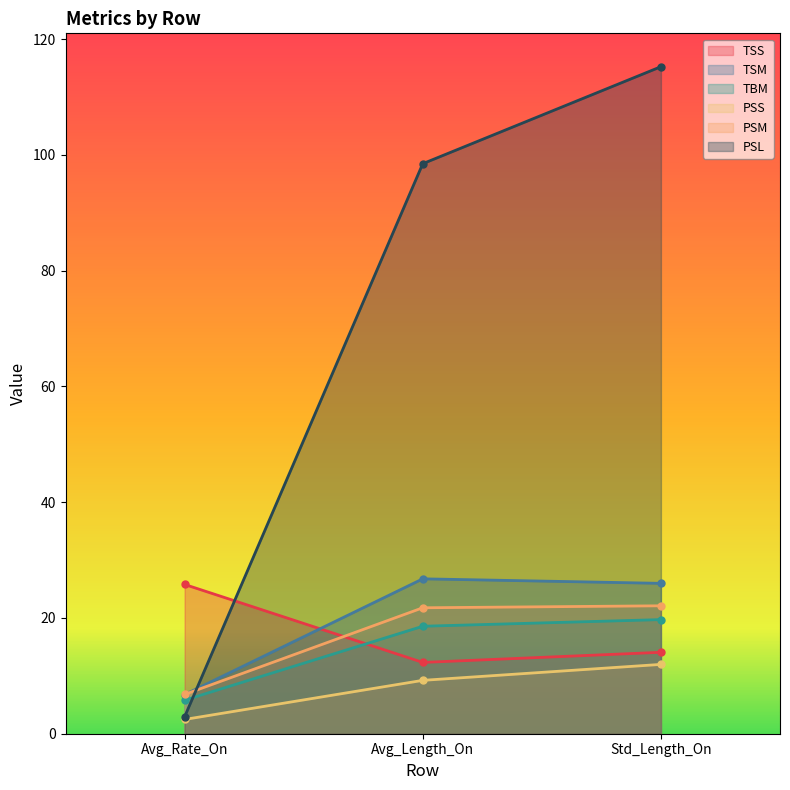

What is the highest value of the PSS series?

12.0